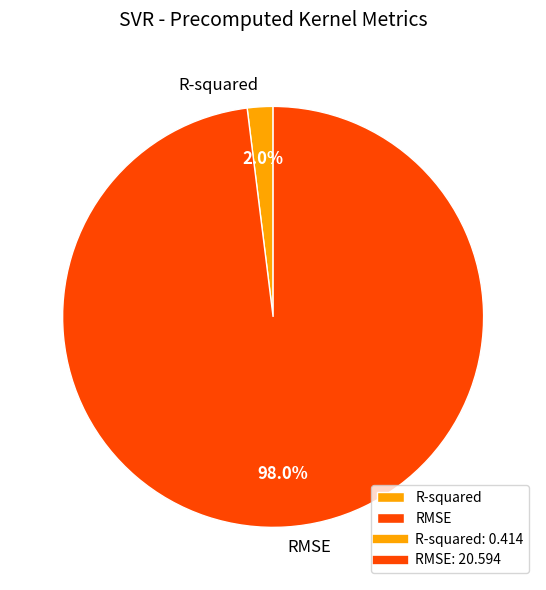

Which slice is the largest?

RMSE